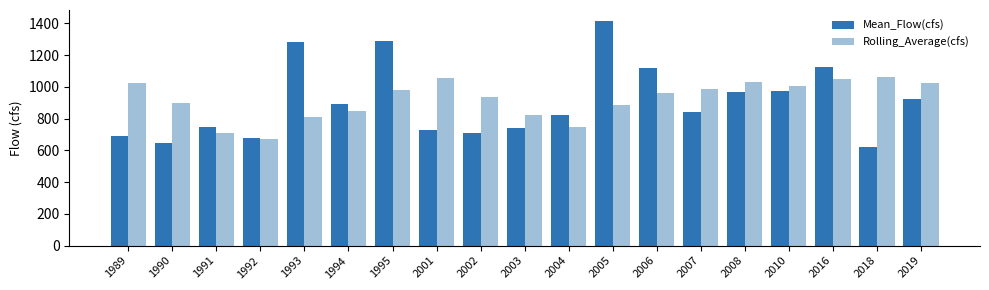

At which label does Mean_Flow(cfs) first exceed 844?

1993